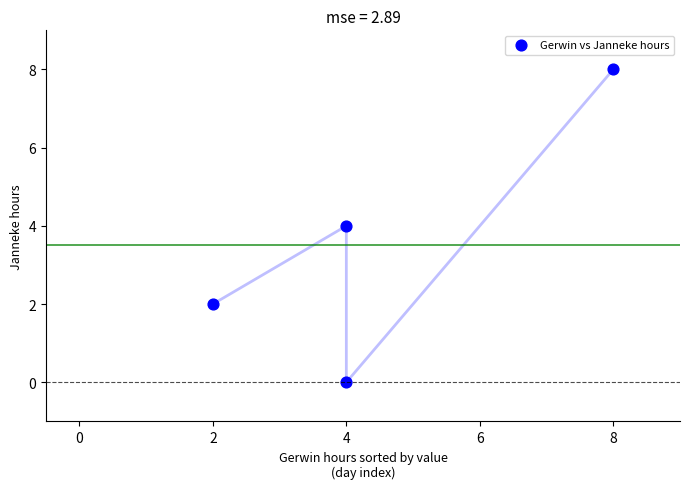

What is the average X value?

4